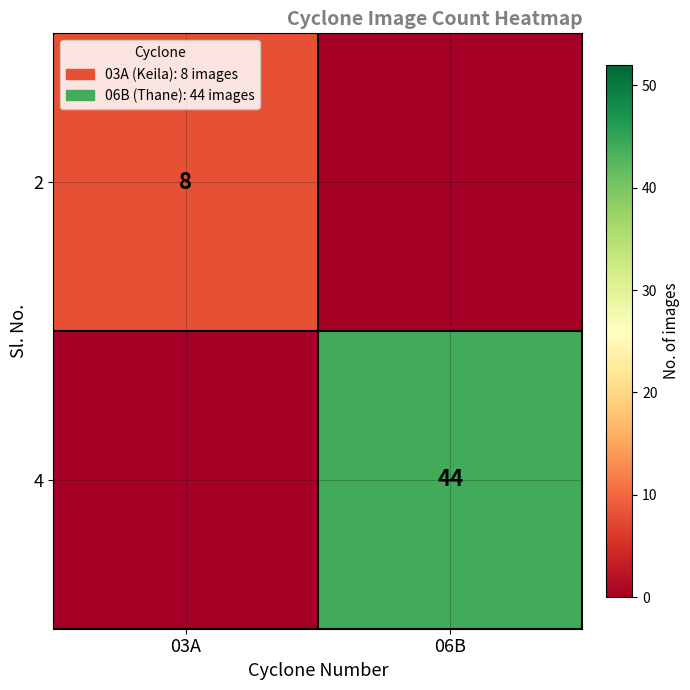

Is it true that 2 equals 8 at 03A?

True